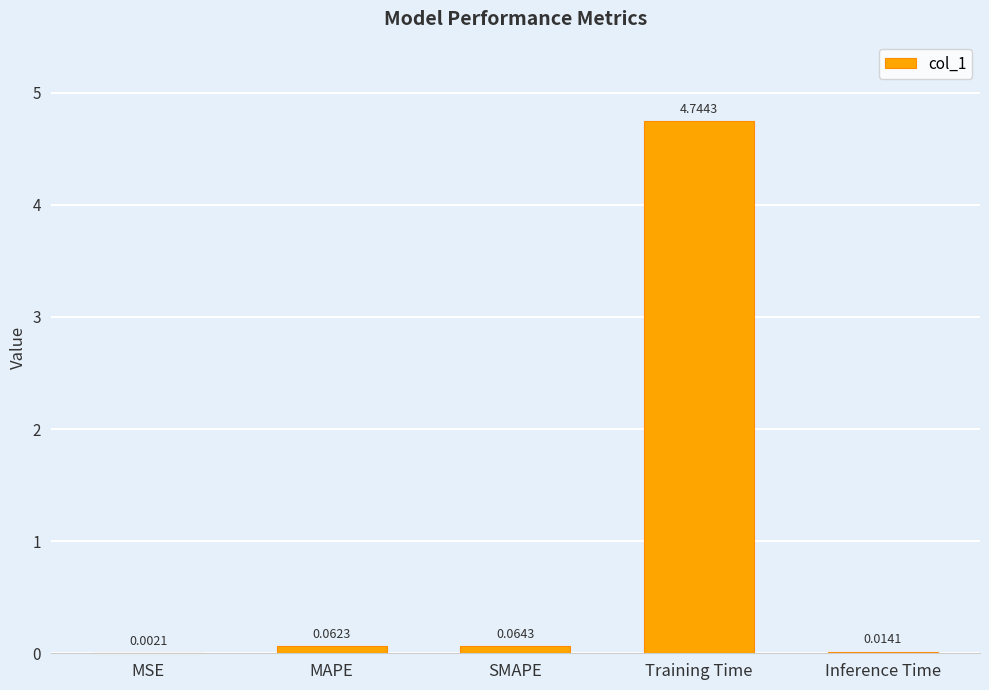

At which category does the chart reach its peak across all series?

Training Time